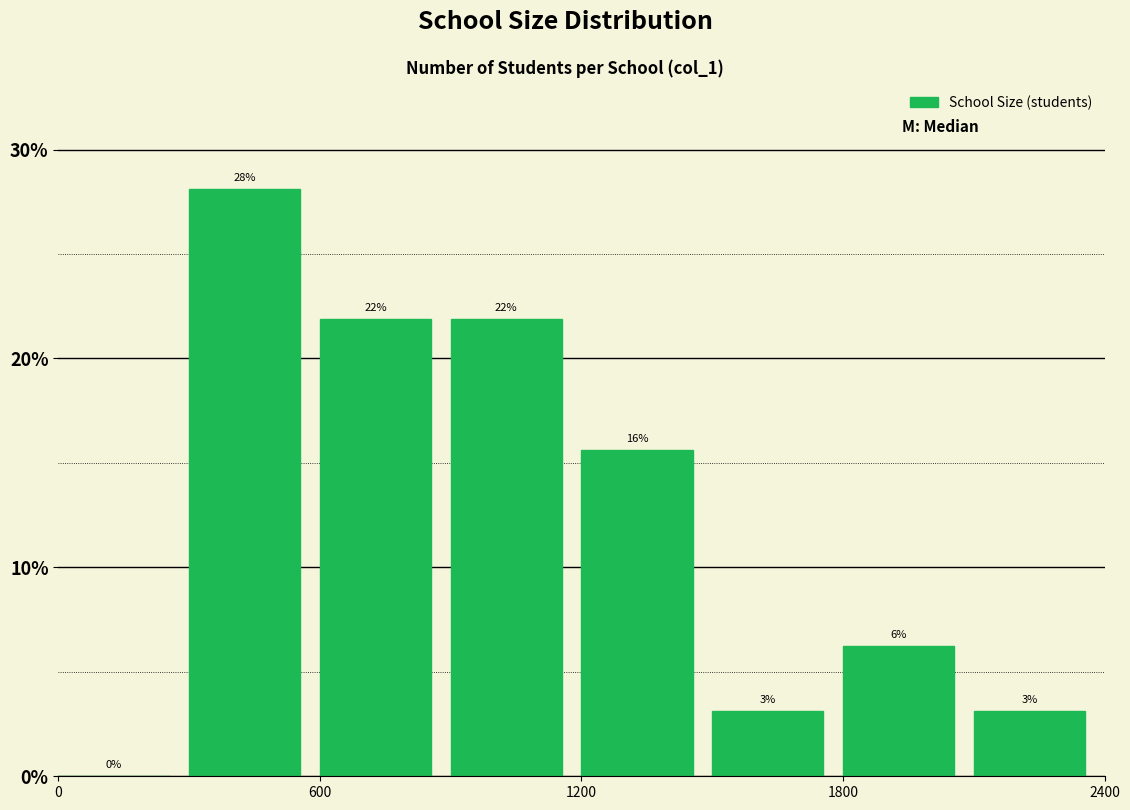

Around what value on the x-axis is the tallest bar? Give the approximate position of its centre, as read against the axis.

400